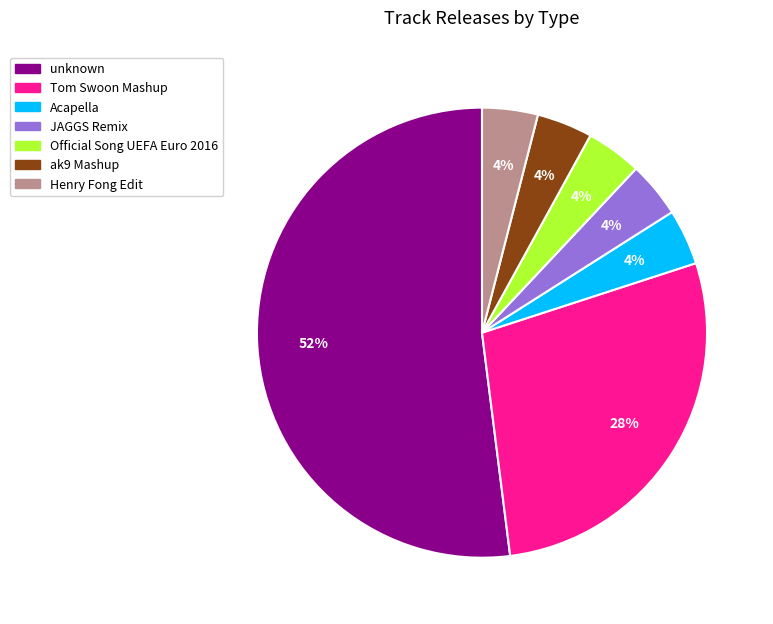

To the nearest percent, what percentage of the pie is Henry Fong Edit?

4%